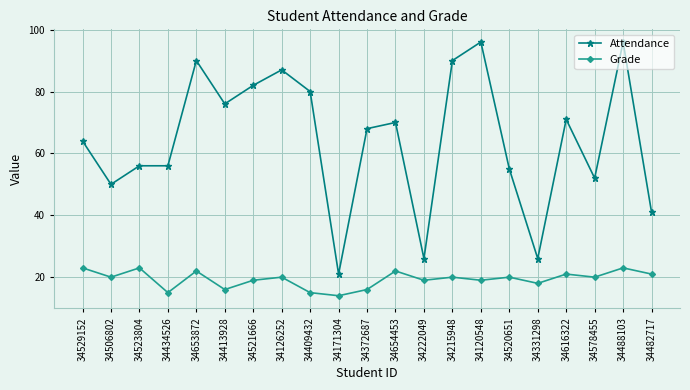

Which series changed the most between 34653872 and 34120548?

Attendance